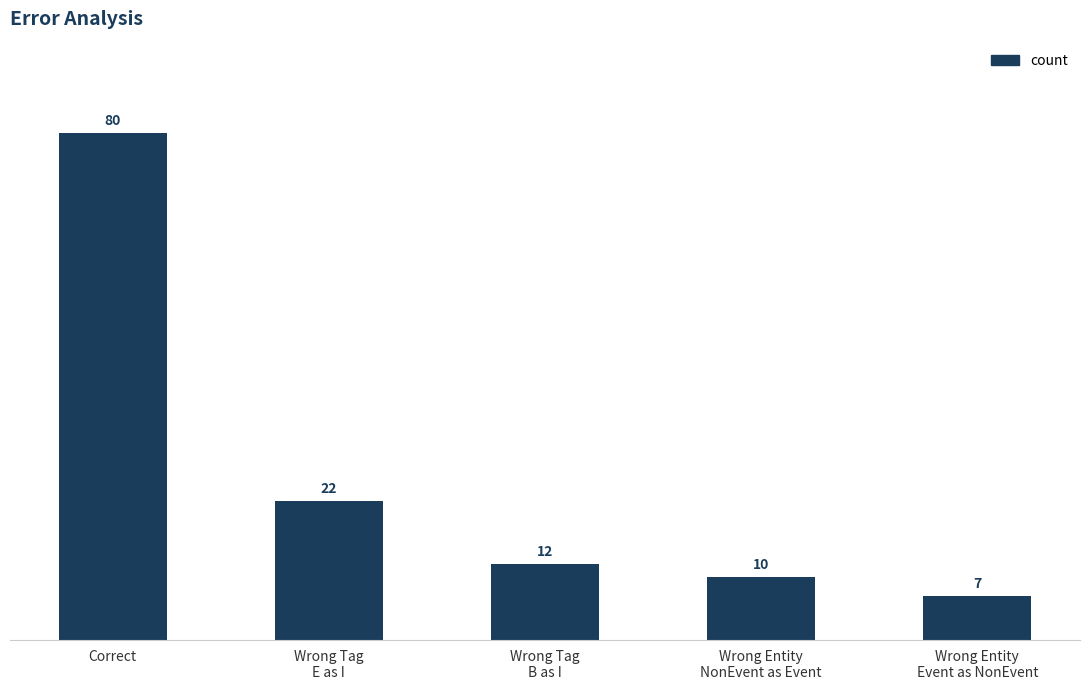

Which category has the highest value across all series?

Correct